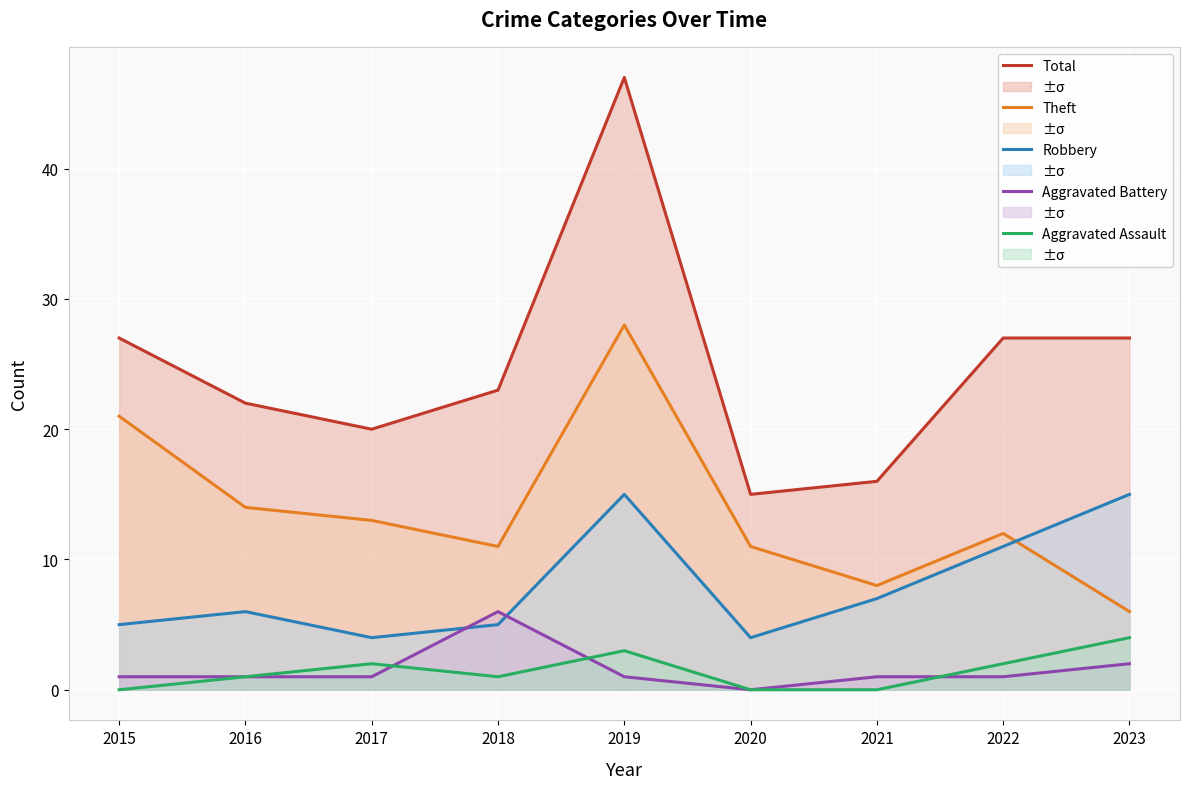

Is the value of Aggravated Battery at 2019 greater than the value of Total at 2023?

No